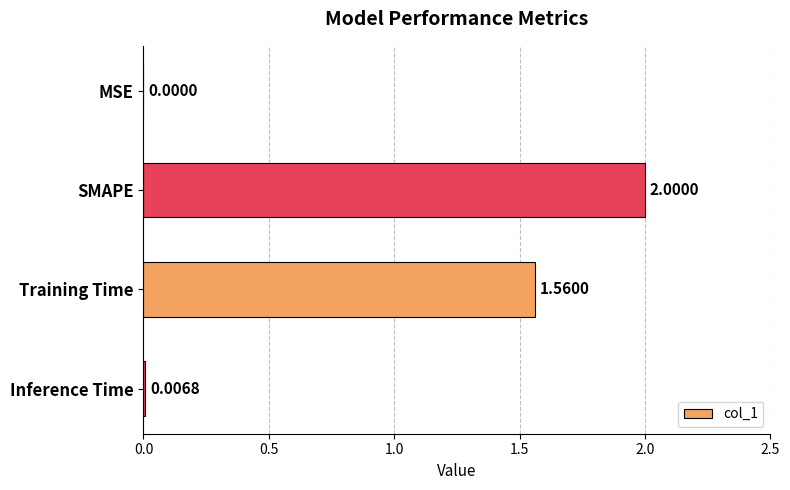

Which label corresponds to the largest value in the chart?

SMAPE